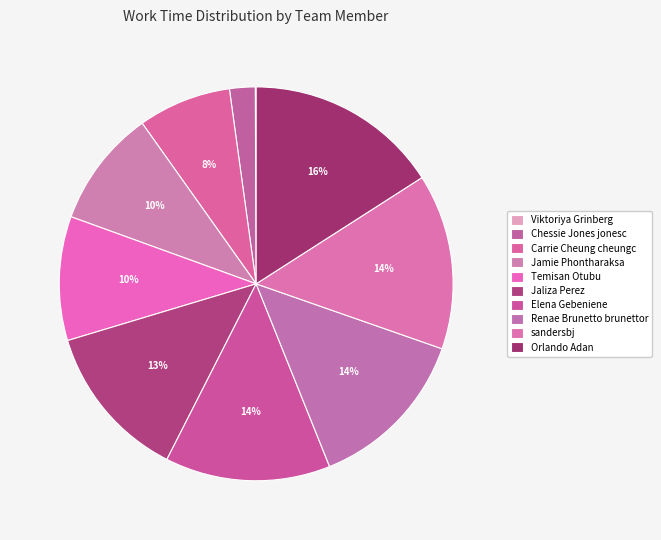

Rank the categories by value from lowest to highest.

Viktoriya Grinberg, Chessie Jones jonesc, Carrie Cheung cheungc, Jamie Phontharaksa, Temisan Otubu, Jaliza Perez, Elena Gebeniene, Renae Brunetto brunettor, sandersbj, Orlando Adan